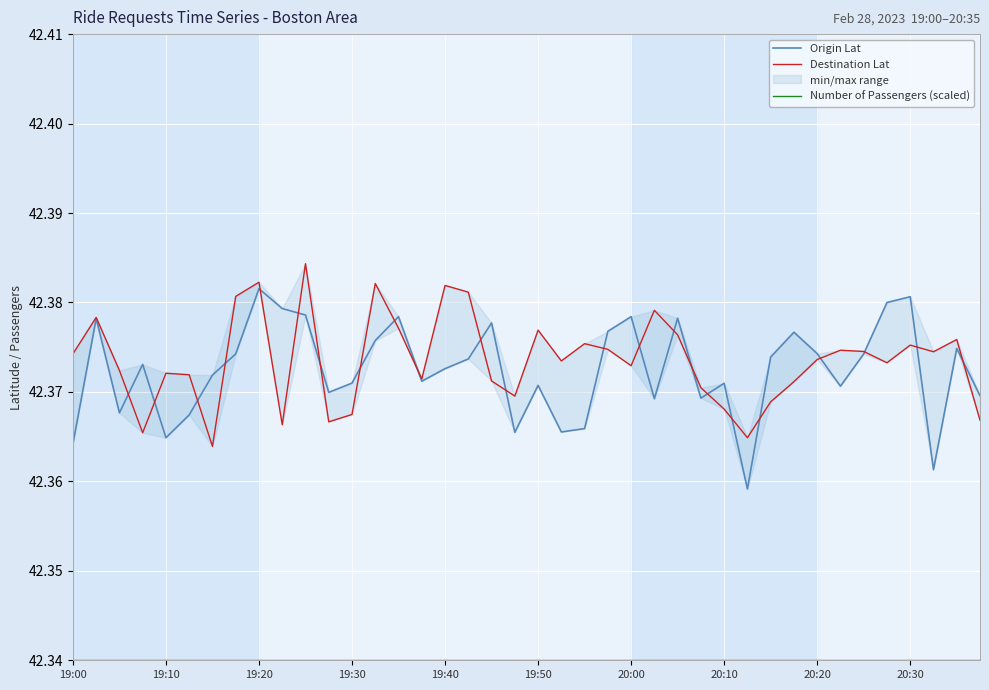

Reading left to right, list all the values displayed in this chart.

Origin Lat: 42.4	42.4	42.4	42.4	42.4	42.4	42.4	42.4	42.4	42.4	42.4	42.4	42.4	42.4	42.4	42.4	42.4	42.4	42.4	42.4	42.4	42.4	42.4	42.4	42.4	42.4	42.4	42.4	42.4	42.4	42.4	42.4	42.4	42.4	42.4	42.4	42.4	42.4	42.4	42.4
Destination Lat: 42.4	42.4	42.4	42.4	42.4	42.4	42.4	42.4	42.4	42.4	42.4	42.4	42.4	42.4	42.4	42.4	42.4	42.4	42.4	42.4	42.4	42.4	42.4	42.4	42.4	42.4	42.4	42.4	42.4	42.4	42.4	42.4	42.4	42.4	42.4	42.4	42.4	42.4	42.4	42.4
Number of Passengers (scaled): 42.3	42.3	42.3	42.3	42.3	42.3	42.3	42.3	42.3	42.3	42.3	42.3	42.3	42.3	42.3	42.3	42.3	42.3	42.3	42.3	42.3	42.3	42.3	42.3	42.3	42.3	42.3	42.3	42.3	42.3	42.3	42.3	42.3	42.3	42.3	42.3	42.3	42.3	42.3	42.3